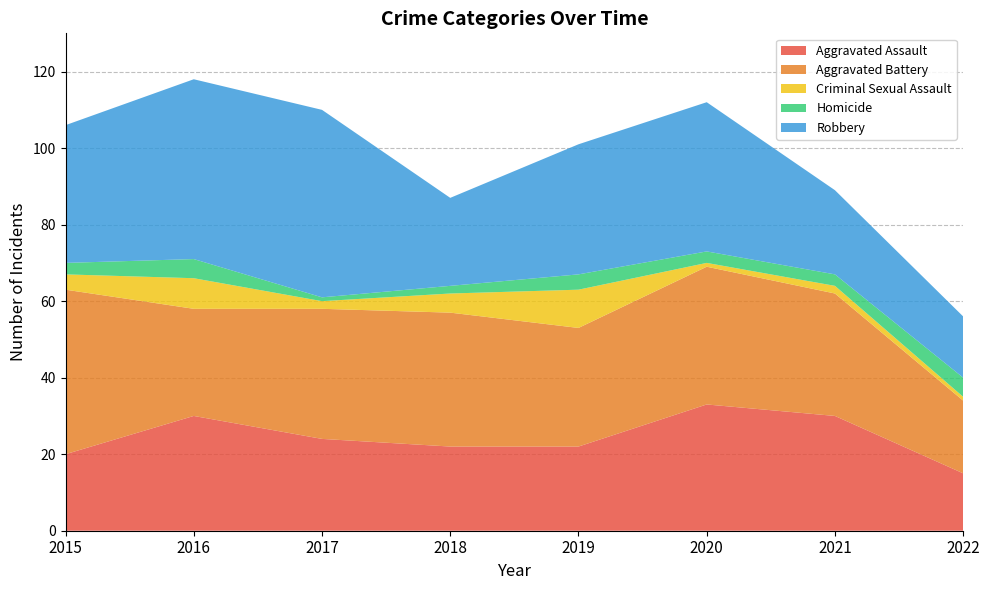

Reading left to right, what are all the values shown in this chart?

Aggravated Assault: 20	30	24	22	22	33	30	15
Aggravated Battery: 43	28	34	35	31	36	32	19
Criminal Sexual Assault: 4	8	2	5	10	1	2	1
Homicide: 3	5	1	2	4	3	3	5
Robbery: 36	47	49	23	34	39	22	16